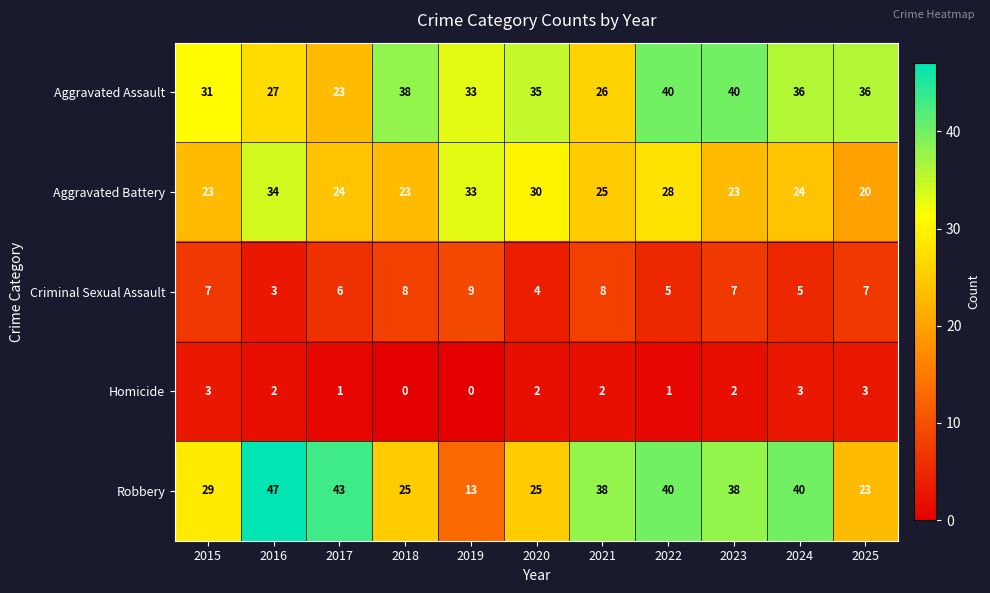

At which label does Aggravated Battery reach its peak?

2016